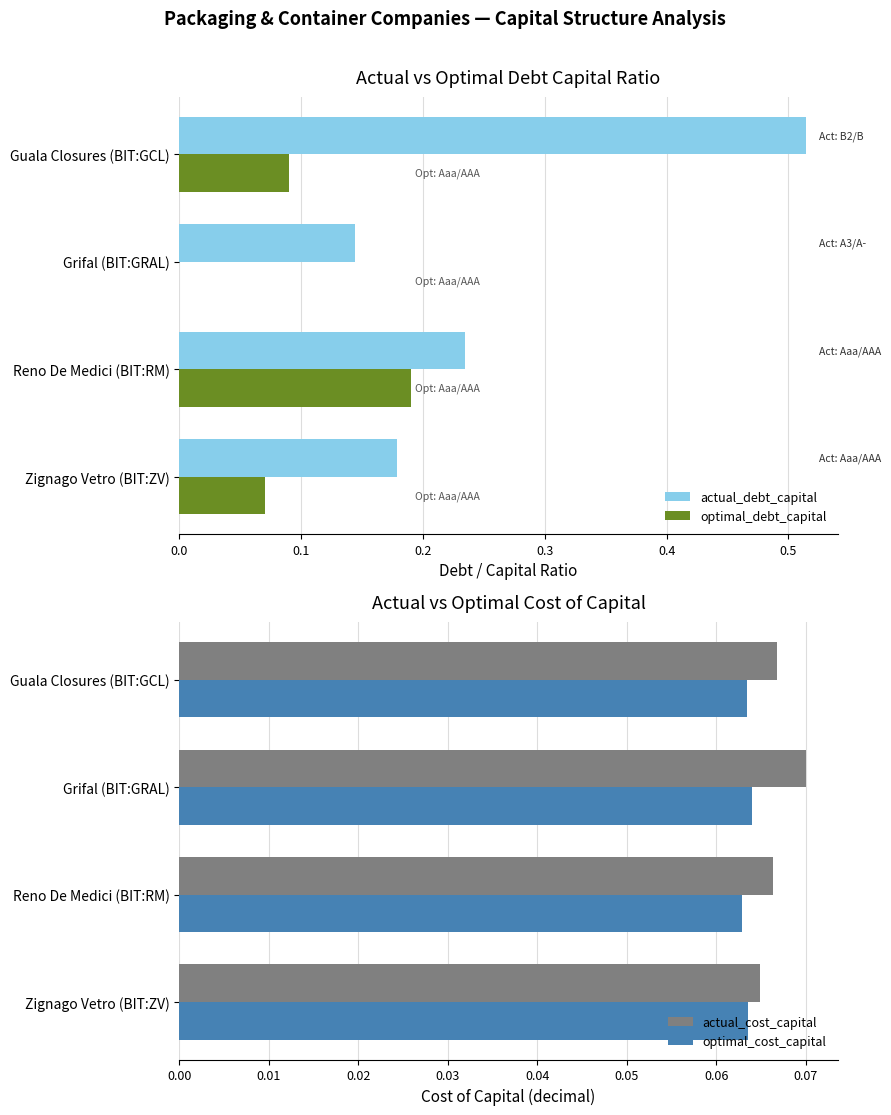

True or false: optimal_cost_capital has a value of 0.0 at Zignago Vetro (BIT:ZV).

False